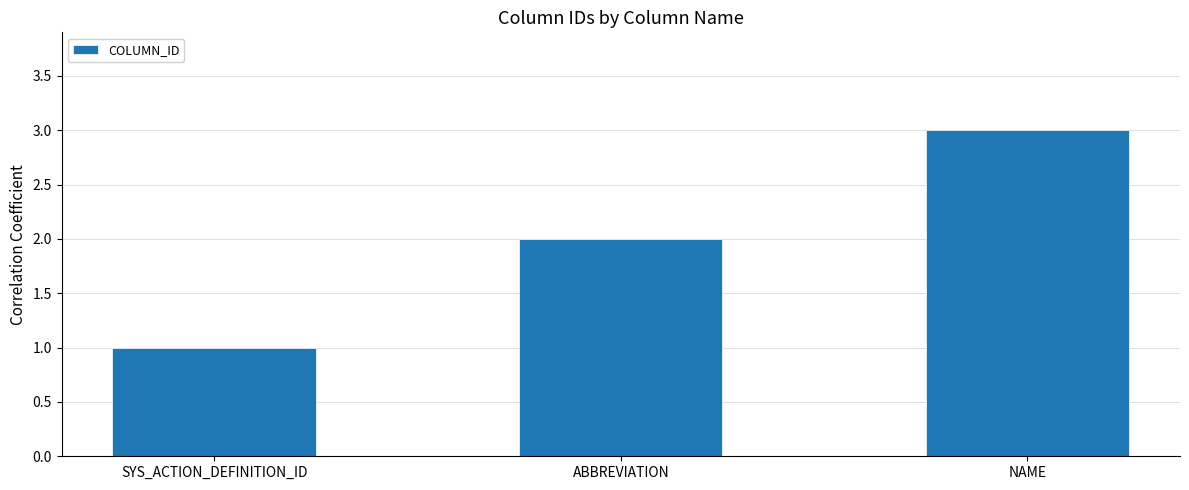

Count the number of data series in this chart.

1